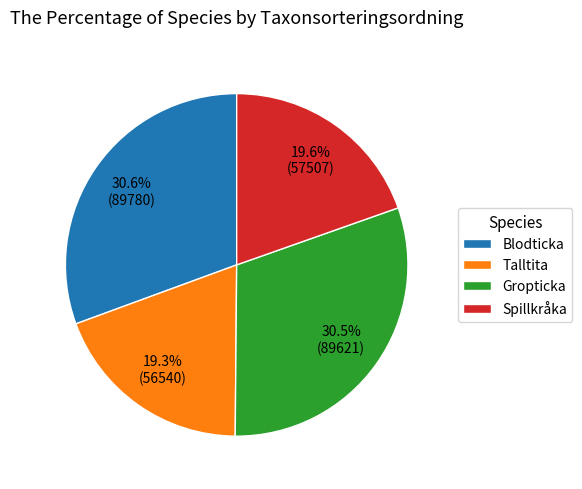

Does Blodticka represent more than half of the total?

No